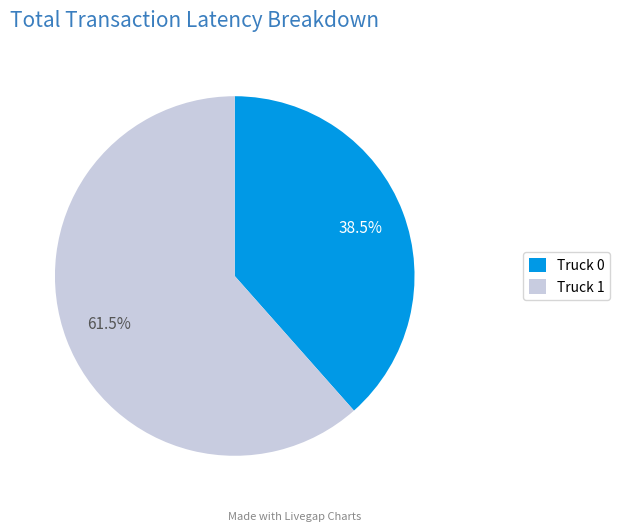

Which category has the biggest portion of the pie?

Truck 1